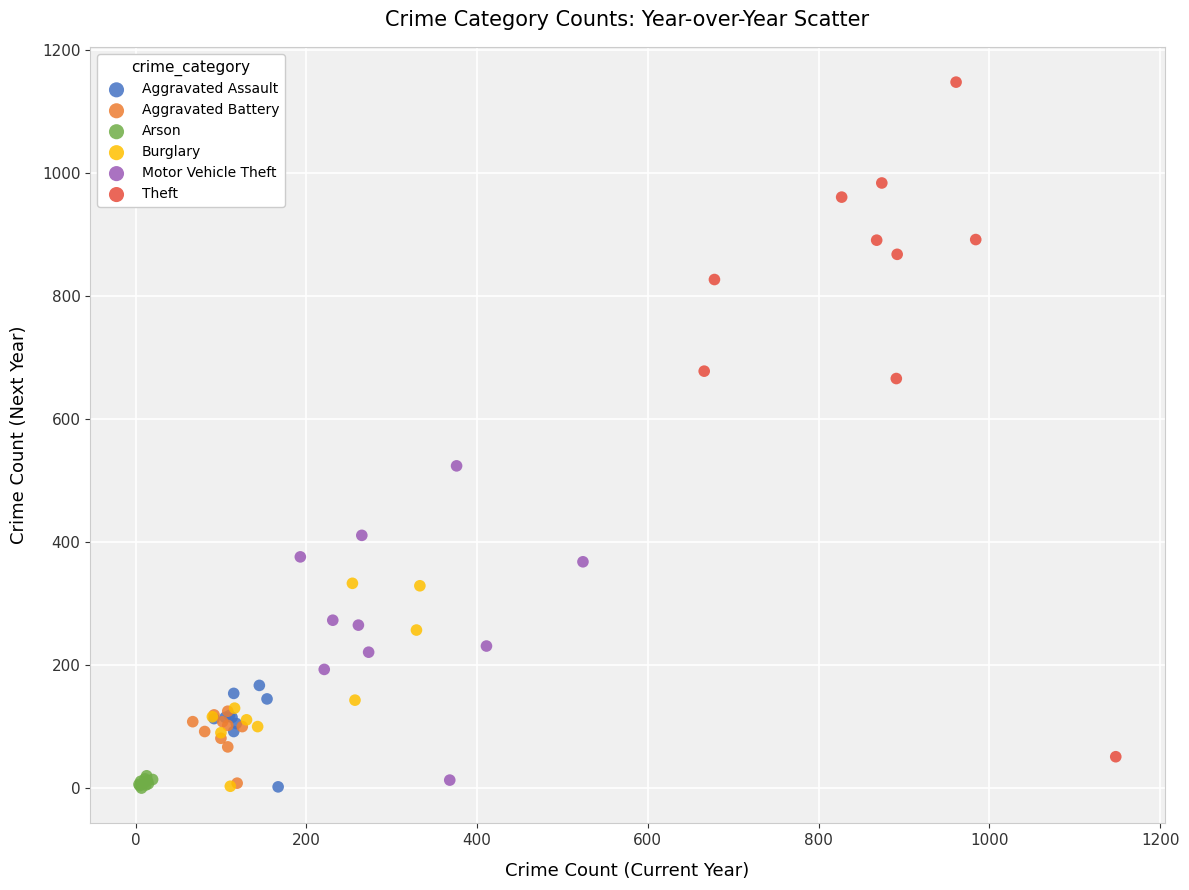

Which series has the largest Y range (max minus min)?

Theft